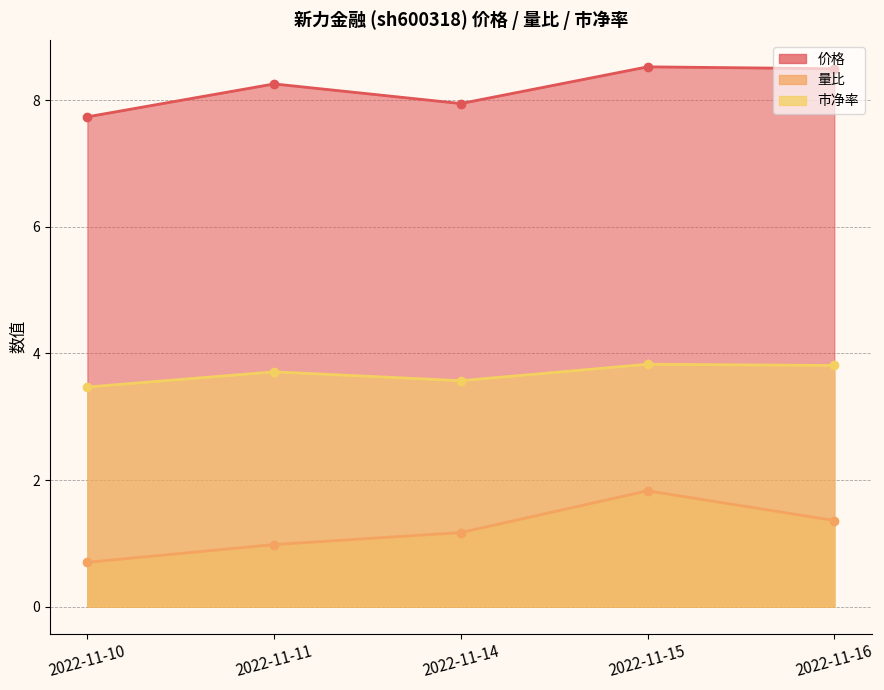

True or false: 量比 and 市净率 intersect in this chart.

False